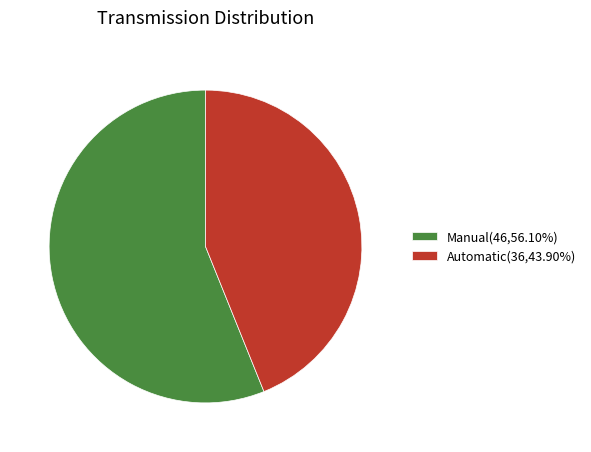

Is there any slice that represents more than half of the pie?

Yes